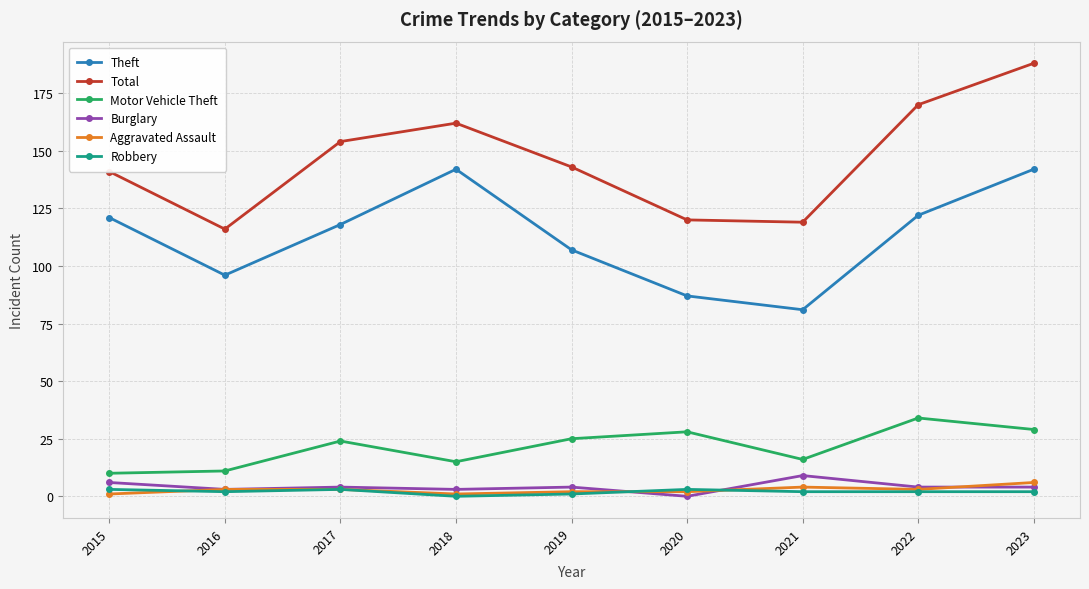

What is the value of the Motor Vehicle Theft point at the 7th from the left?

16